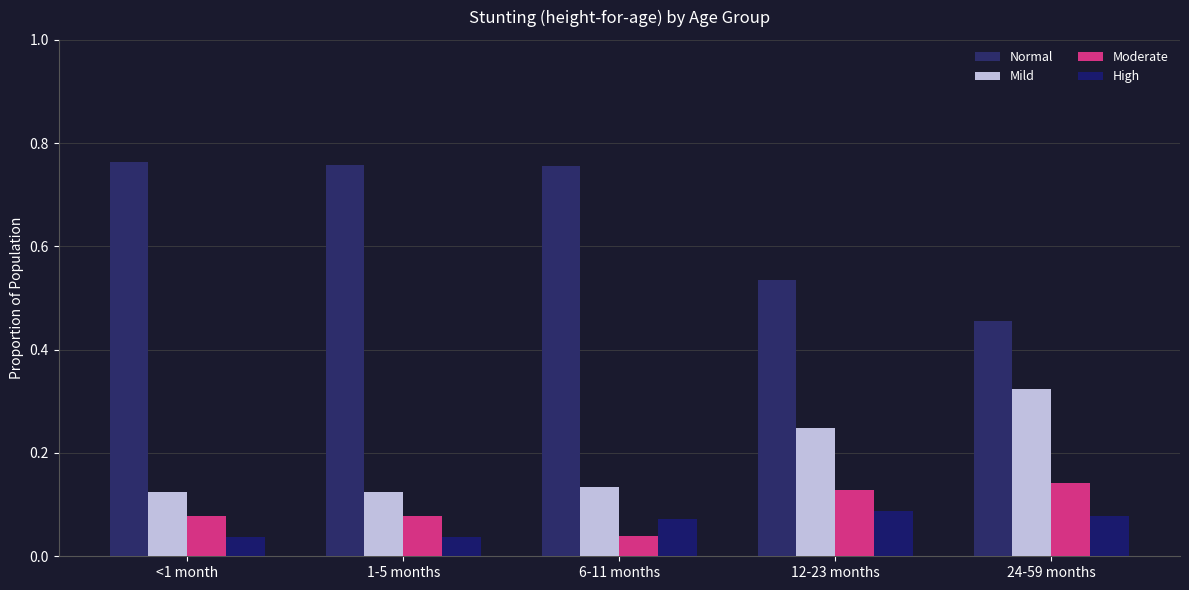

Reading left to right, extract all data points from this chart.

Normal: <1 month=0.8	1-5 months=0.8	6-11 months=0.8	12-23 months=0.5	24-59 months=0.5
Mild: <1 month=0.1	1-5 months=0.1	6-11 months=0.1	12-23 months=0.2	24-59 months=0.3
Moderate: <1 month=0.1	1-5 months=0.1	6-11 months=0.0	12-23 months=0.1	24-59 months=0.1
High: <1 month=0.0	1-5 months=0.0	6-11 months=0.1	12-23 months=0.1	24-59 months=0.1